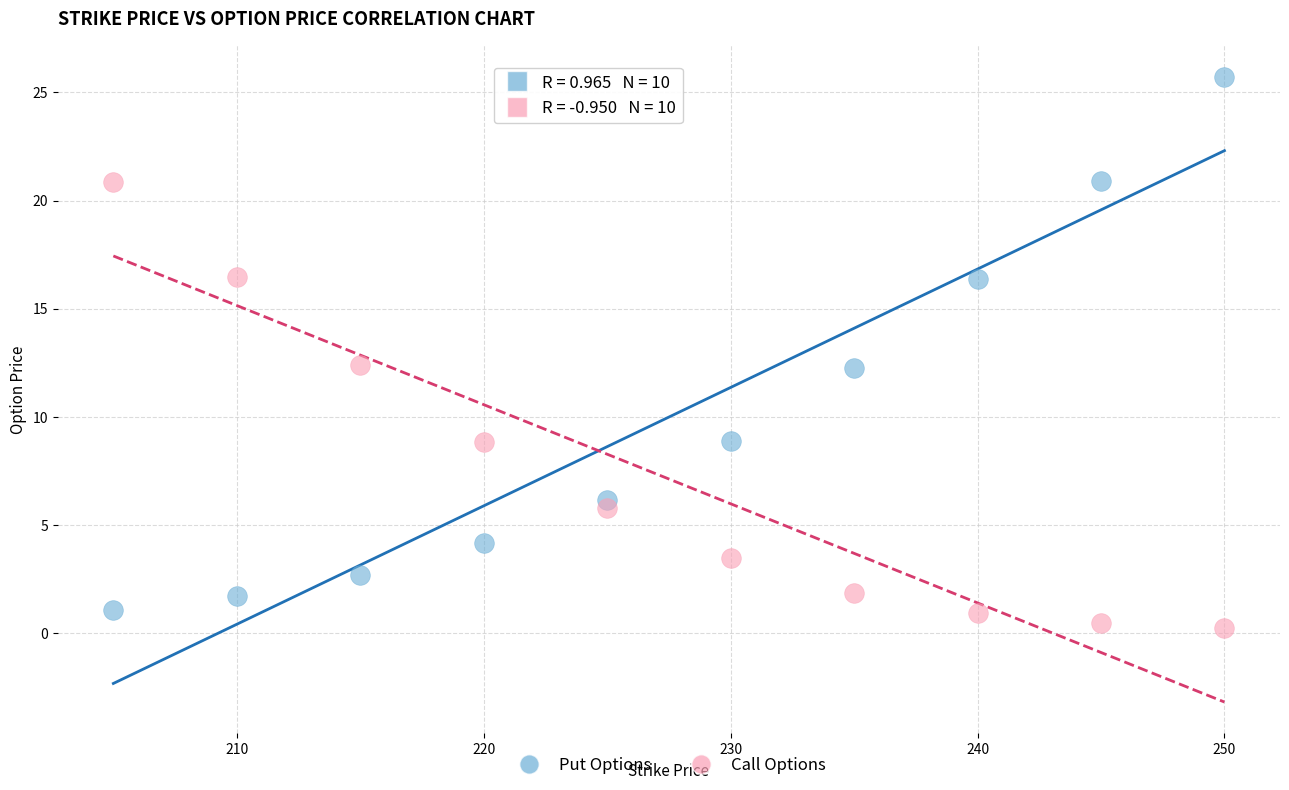

Across all data points, what is the range of X values (max minus min)?

45.0